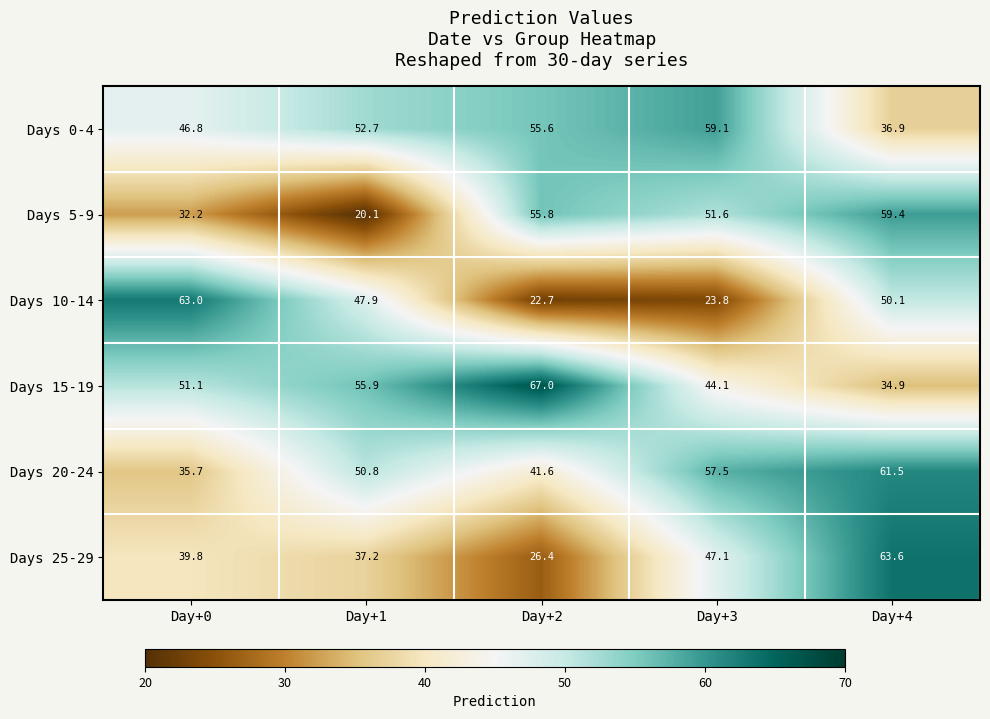

What is the sum of all Days 25-29 values?

214.1